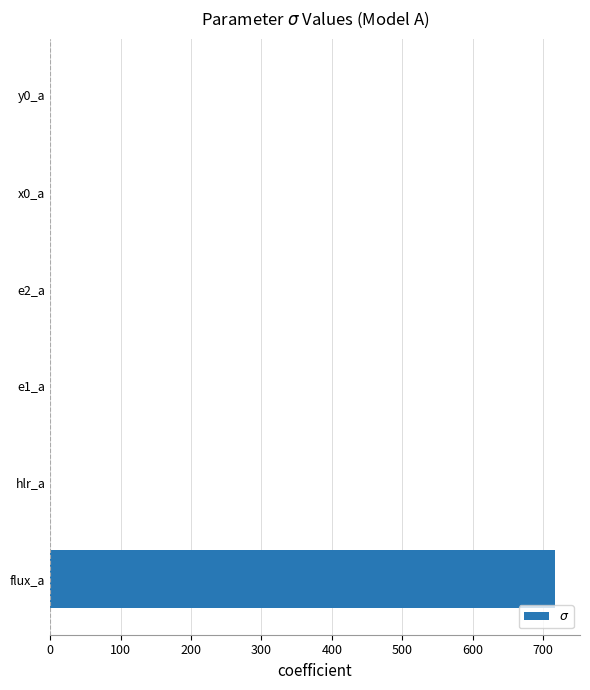

What is the approximate value at flux_a?

716.5